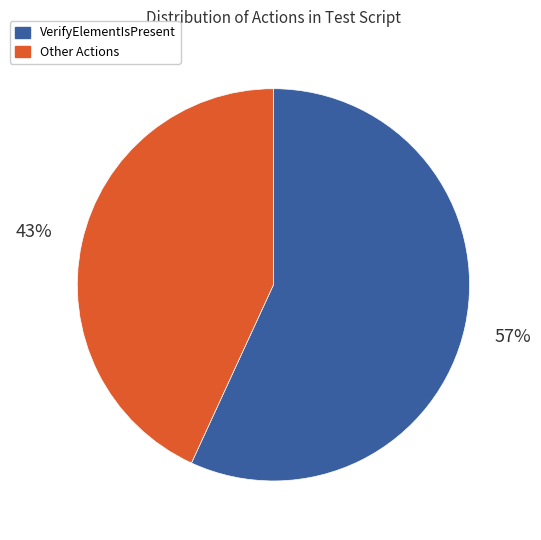

How many slices are in this pie chart?

2